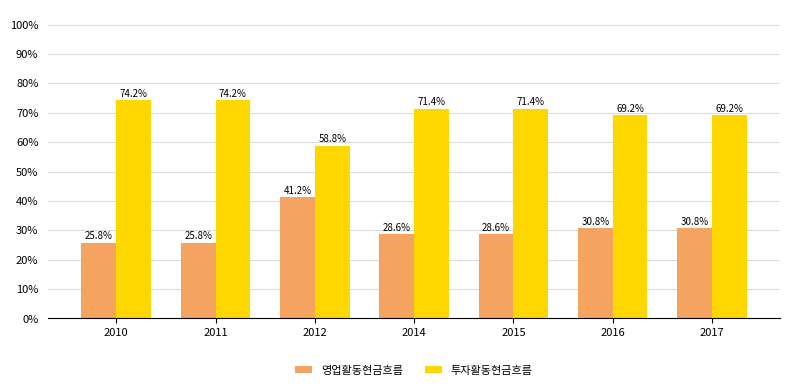

Are the bars grouped side by side (vs. stacked)?

Yes